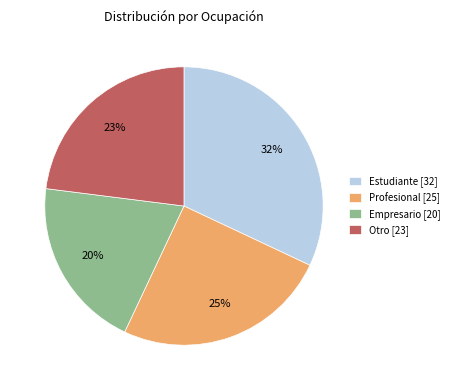

Does Profesional represent more than half of the total?

No